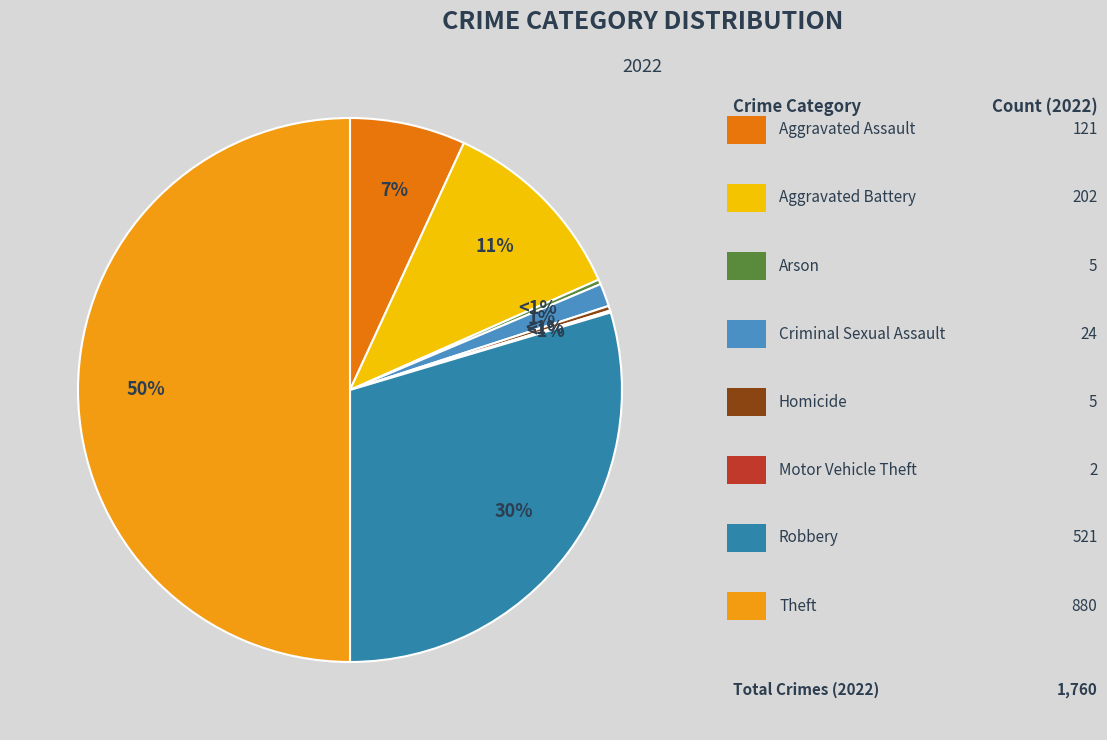

Which slice is the largest?

Theft